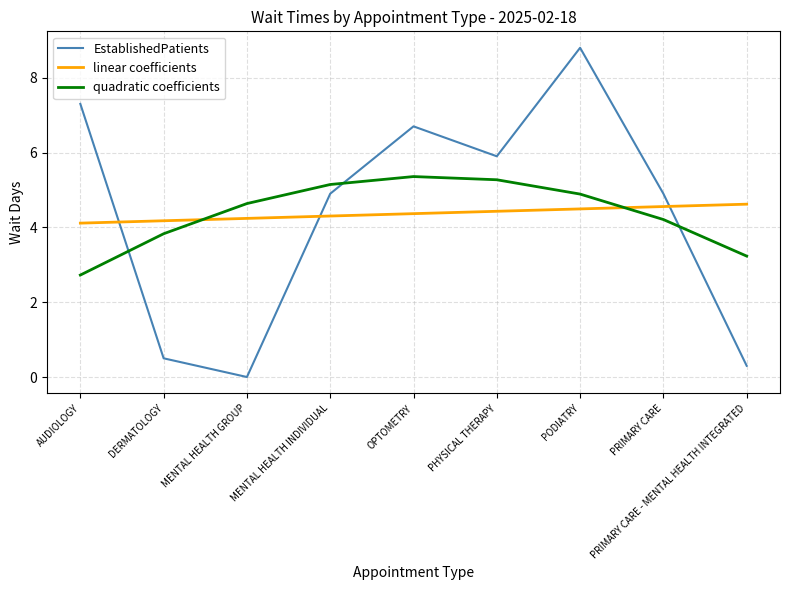

True or false: quadratic coefficients has a value of 5.3 at PHYSICAL THERAPY.

True